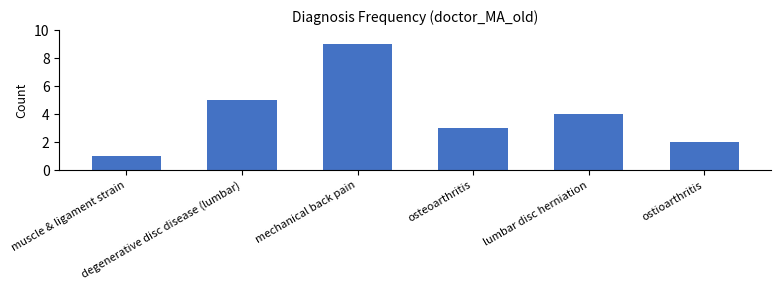

Which has a higher value, ostioarthritis or muscle & ligament strain?

ostioarthritis